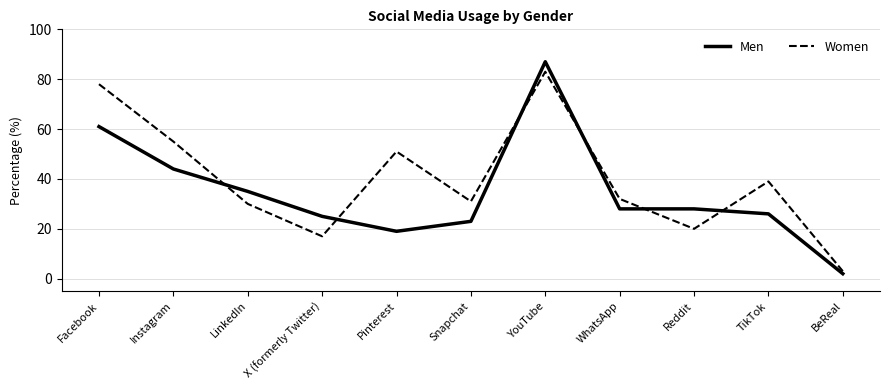

Which series ends up on top after the final intersection of Men and Women?

Women